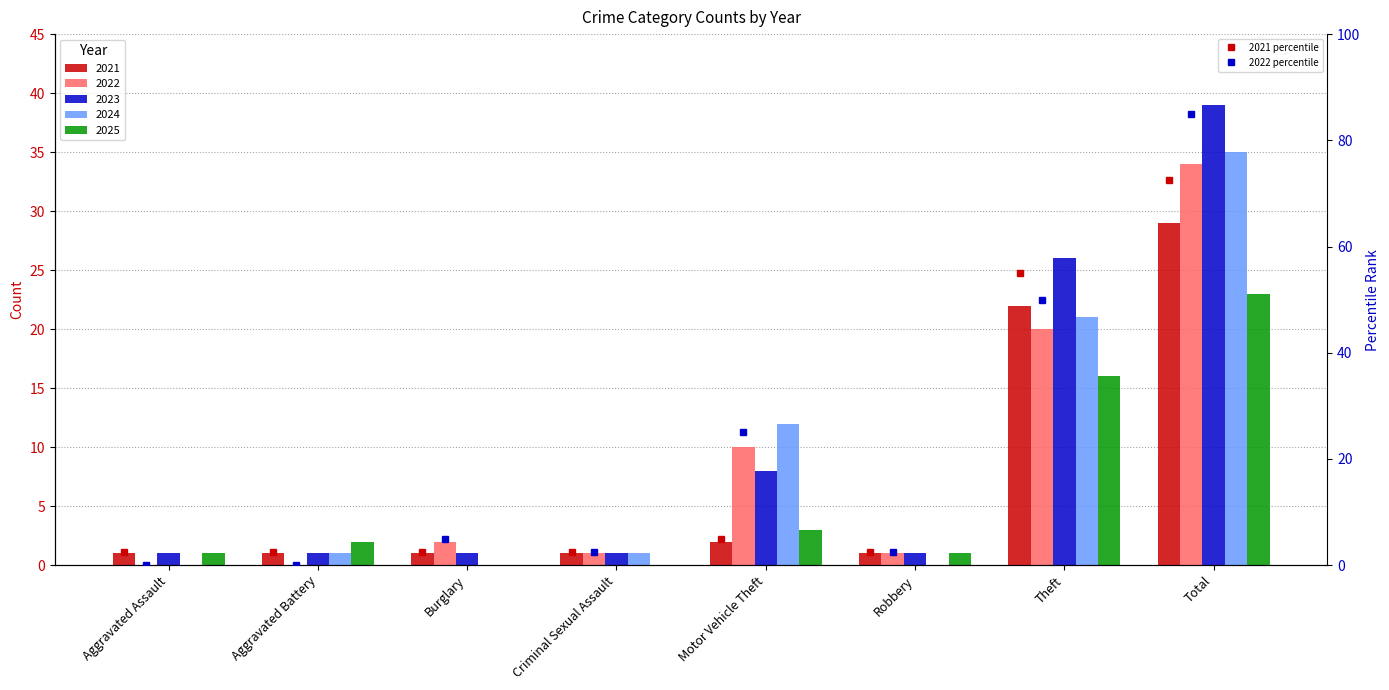

Reading left to right, extract all data points from this chart.

2021: 1	1	1	1	2	1	22	29
2022: 0	0	2	1	10	1	20	34
2023: 1	1	1	1	8	1	26	39
2024: 0	1	0	1	12	0	21	35
2025: 1	2	0	0	3	1	16	23